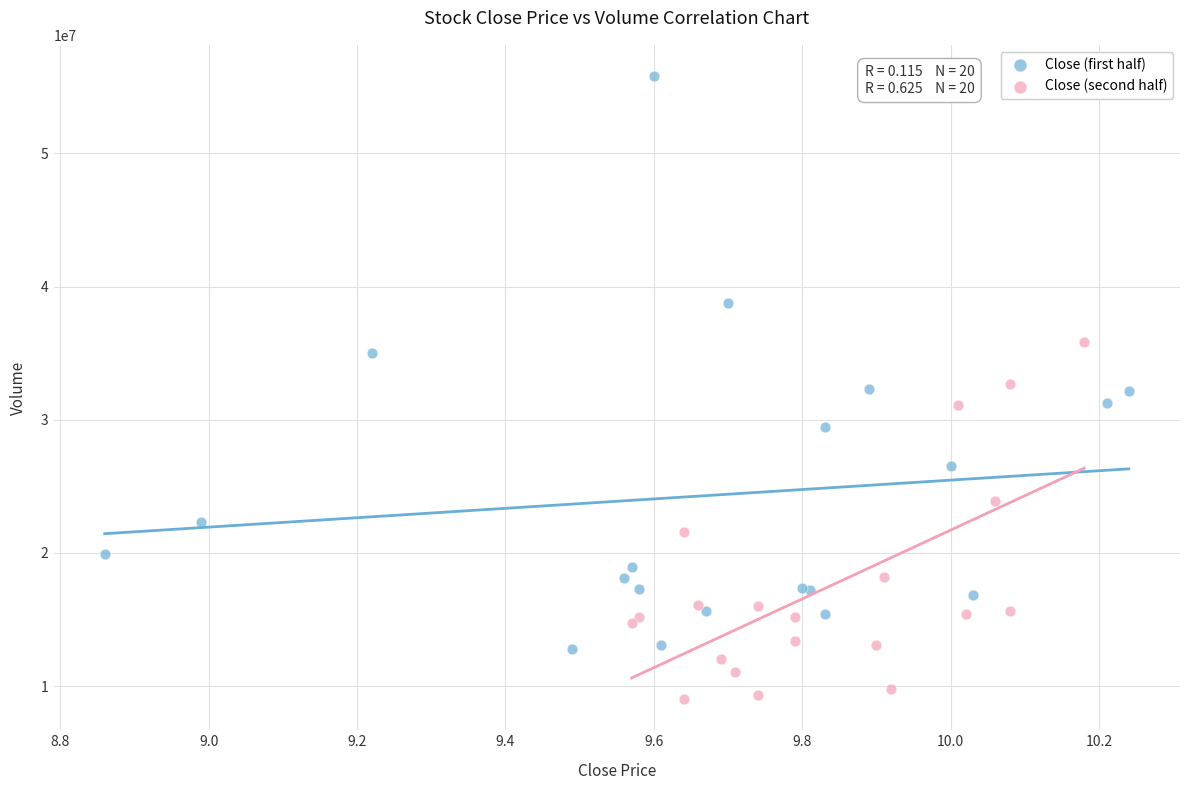

Which series contains the highest Y value?

Close (first half)